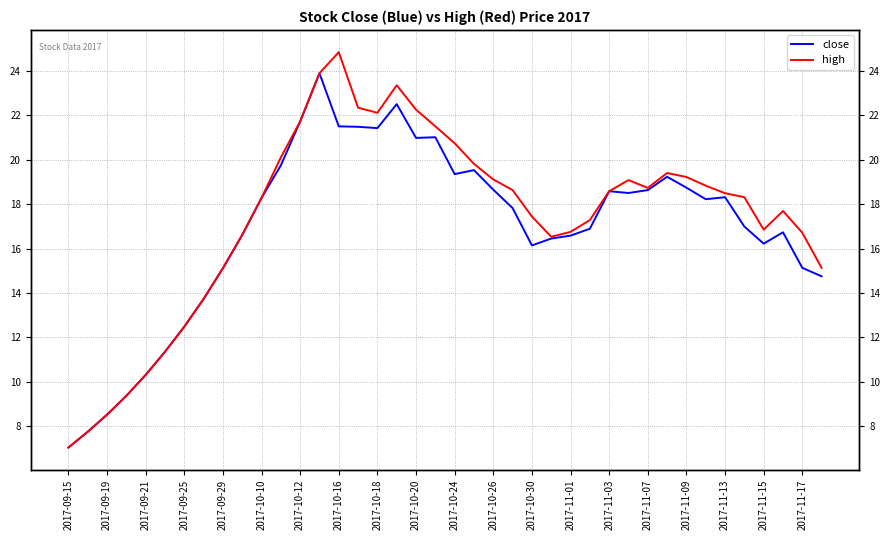

What is the maximum value shown in the chart?

24.8